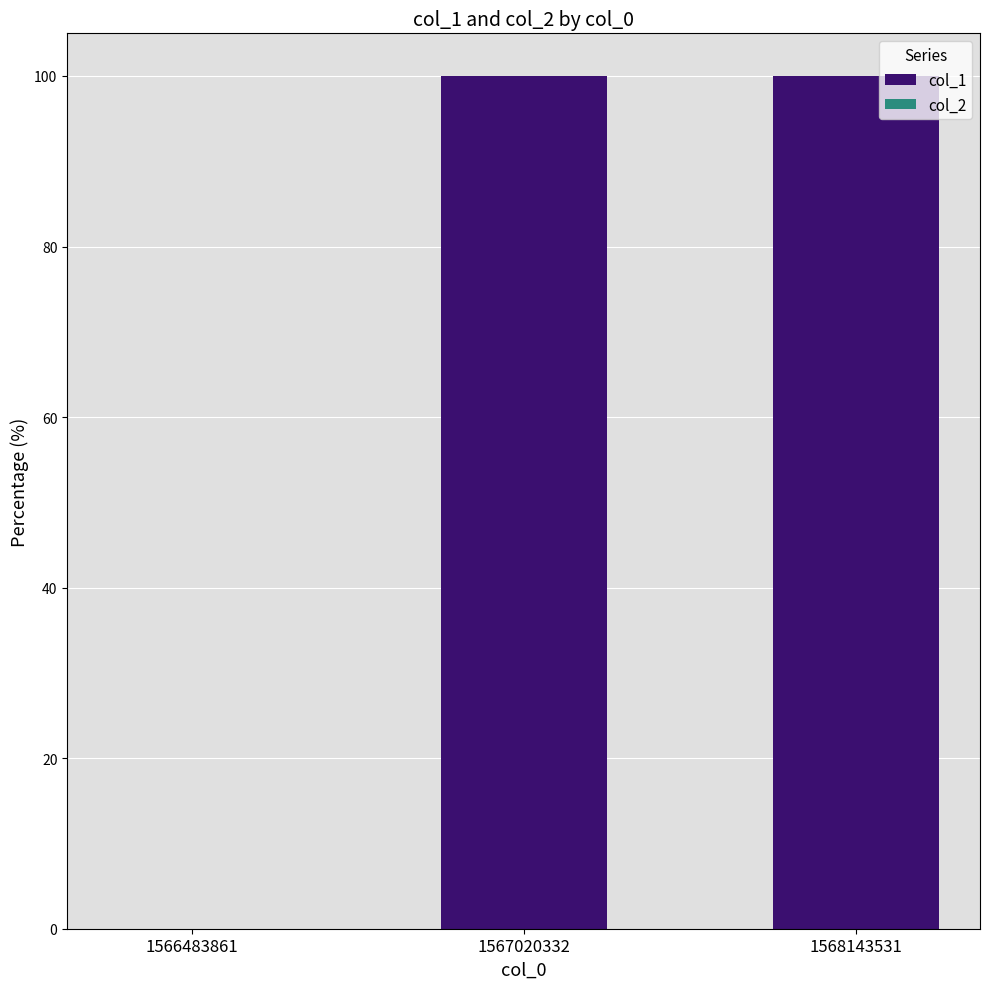

The value at 1567020332 is 52. True or false?

False